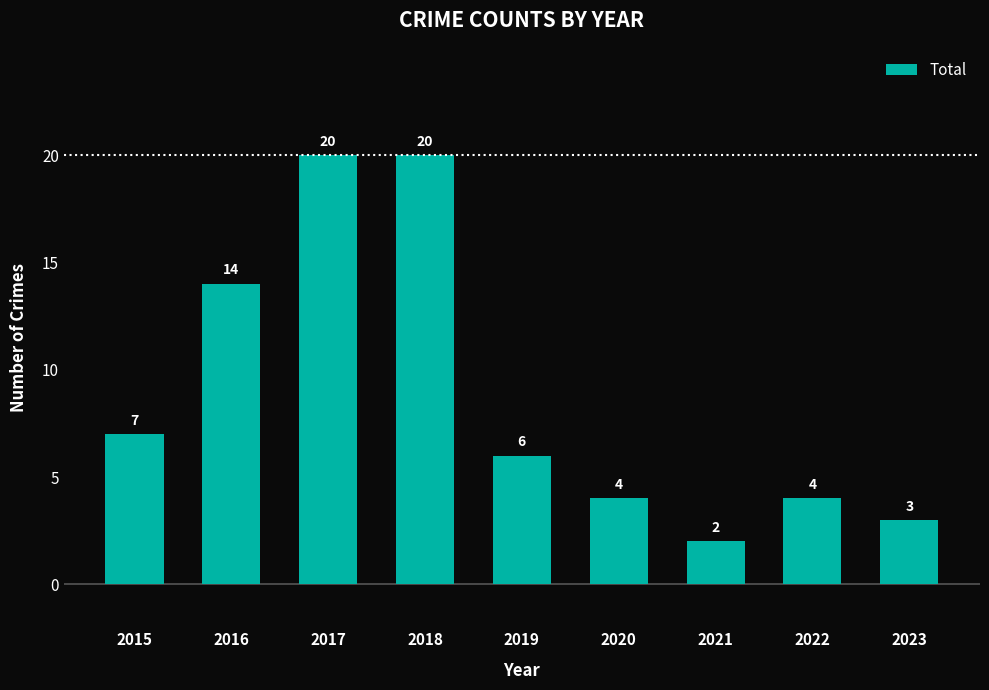

What is the minimum value shown in the chart?

2